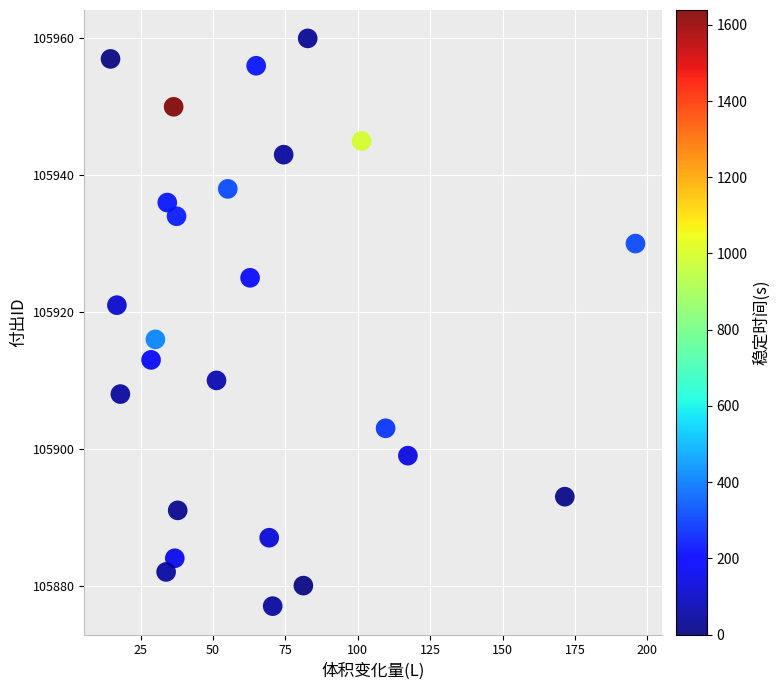

What Y value in the scatter plot is closest to 105918?

105916